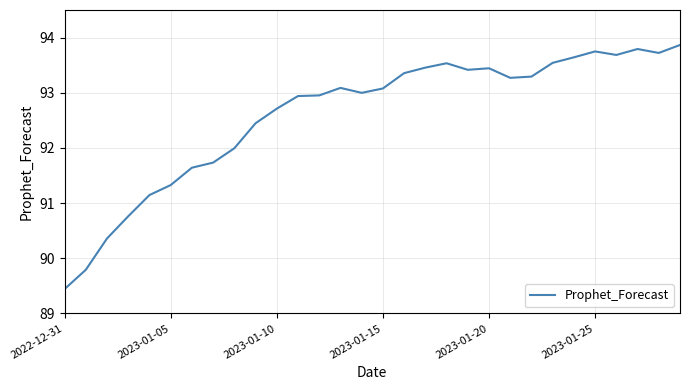

What is the minimum value shown in the chart?

89.4